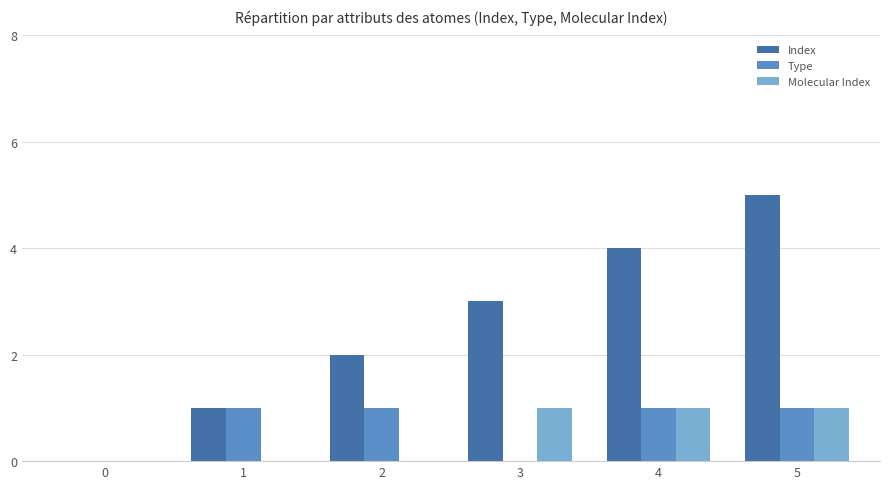

Count the Index values in the range 1 to 4.

4